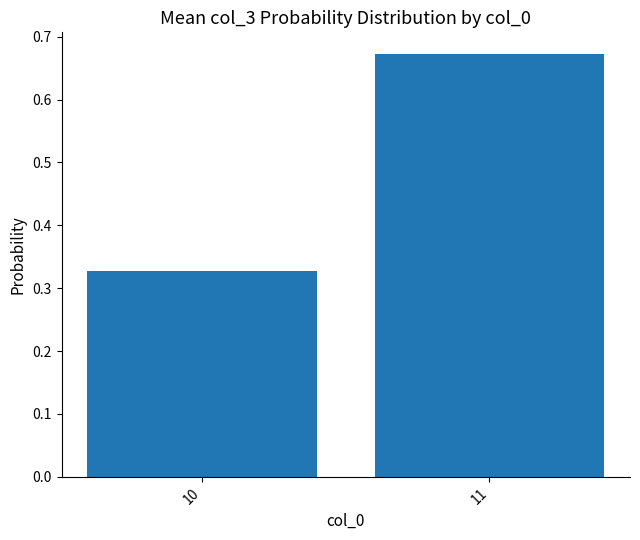

Count the number of categories in the chart.

2